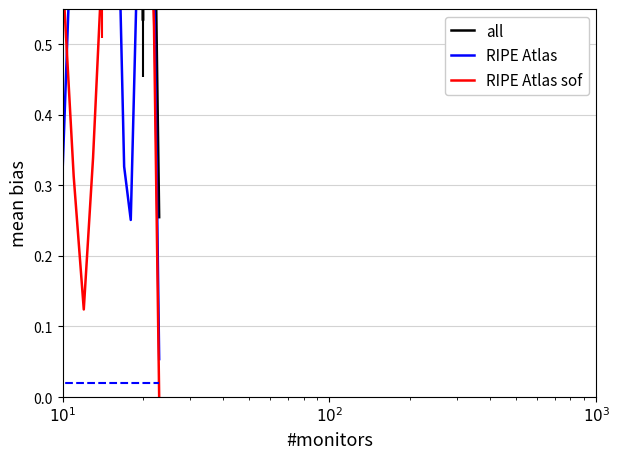

What is the sum of all RIPE Atlas values?

9.4